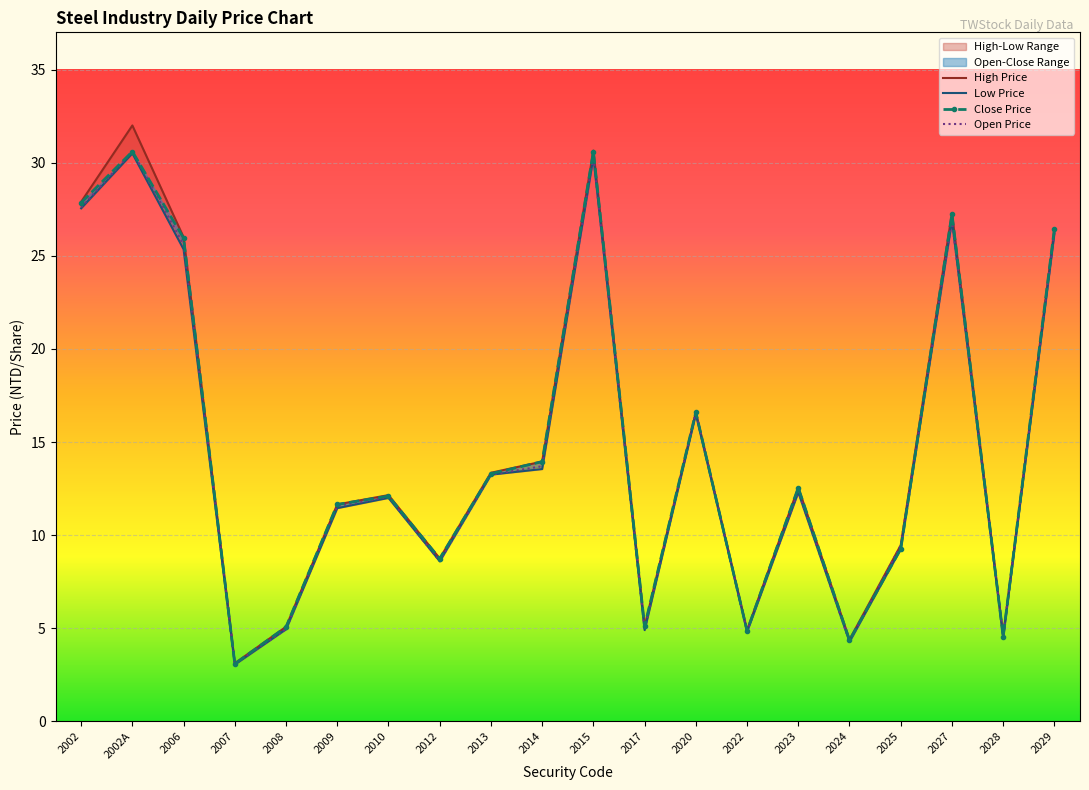

Rank the series by their maximum value, from highest to lowest.

High Price, Close Price, Open Price, Low Price